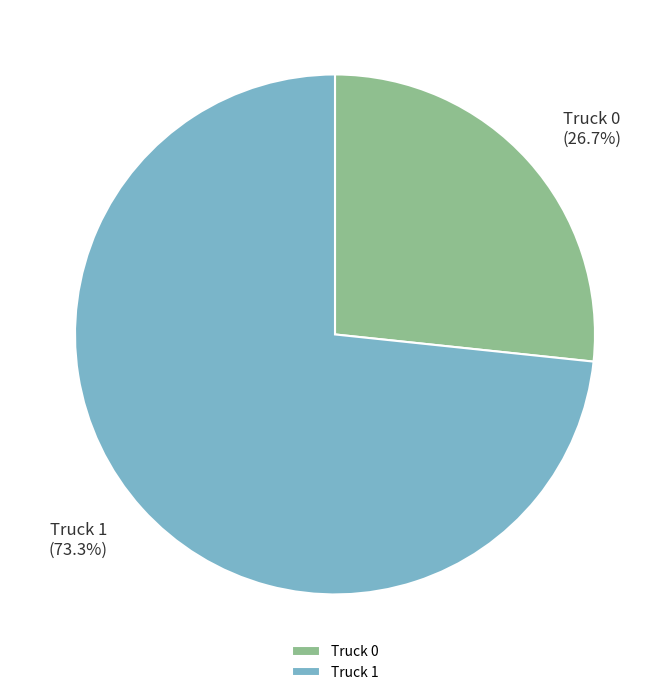

Between Truck 1 and Truck 0, which is larger?

Truck 1